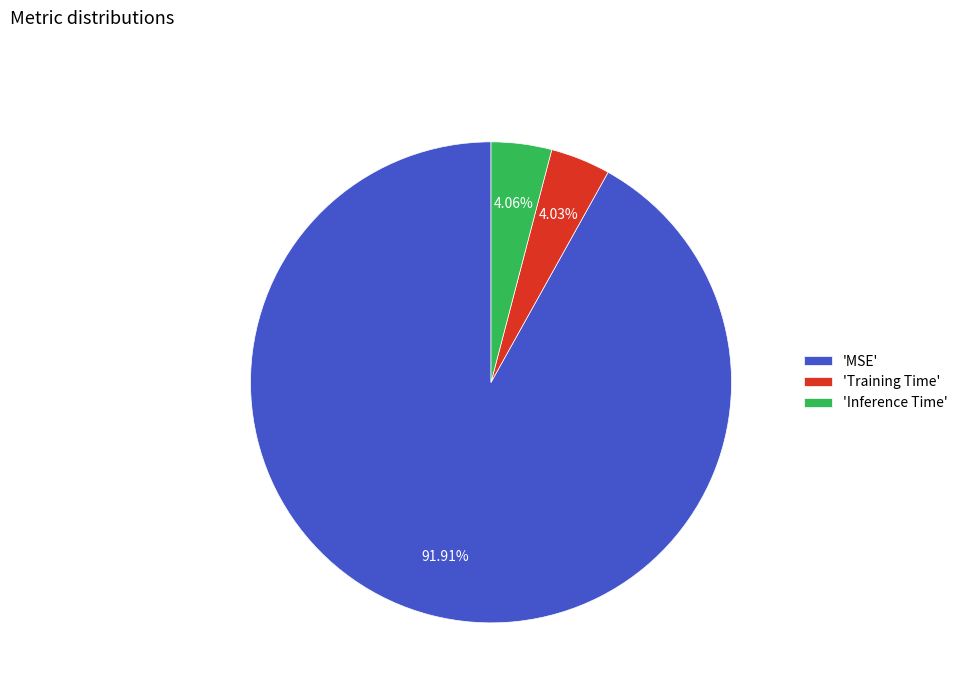

Do 'Training Time' and 'MSE' together represent more than half of the pie?

Yes